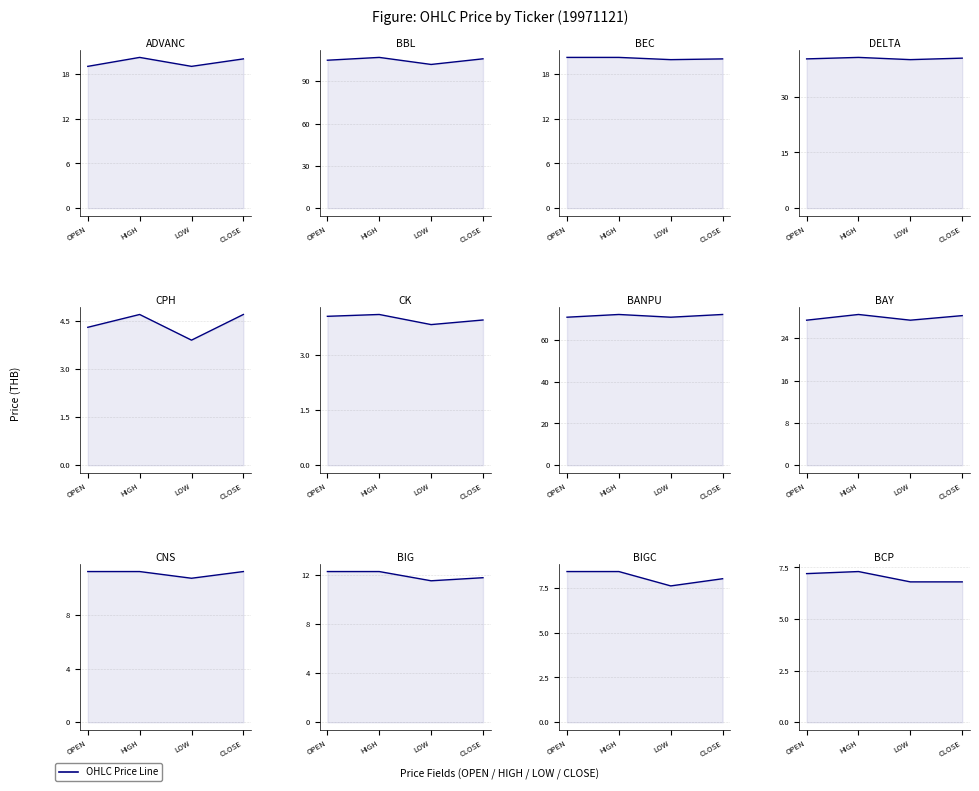

At which category does the data reach its first local peak?

HIGH